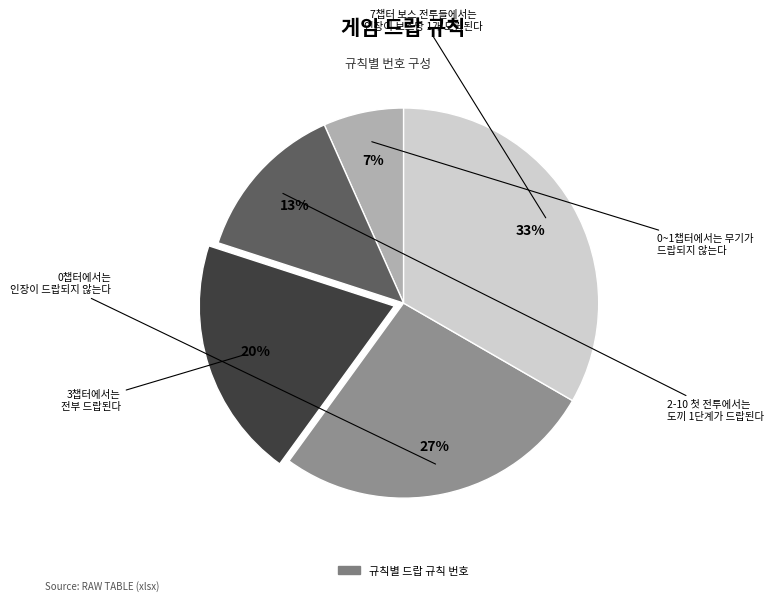

Is there a majority slice in this chart?

No